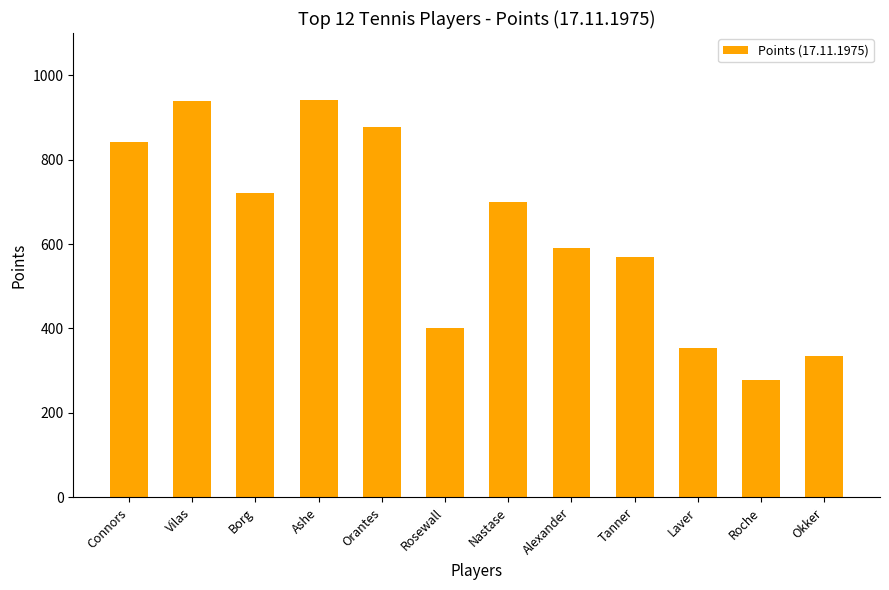

What is the label of the 3rd bar from the right?

Laver